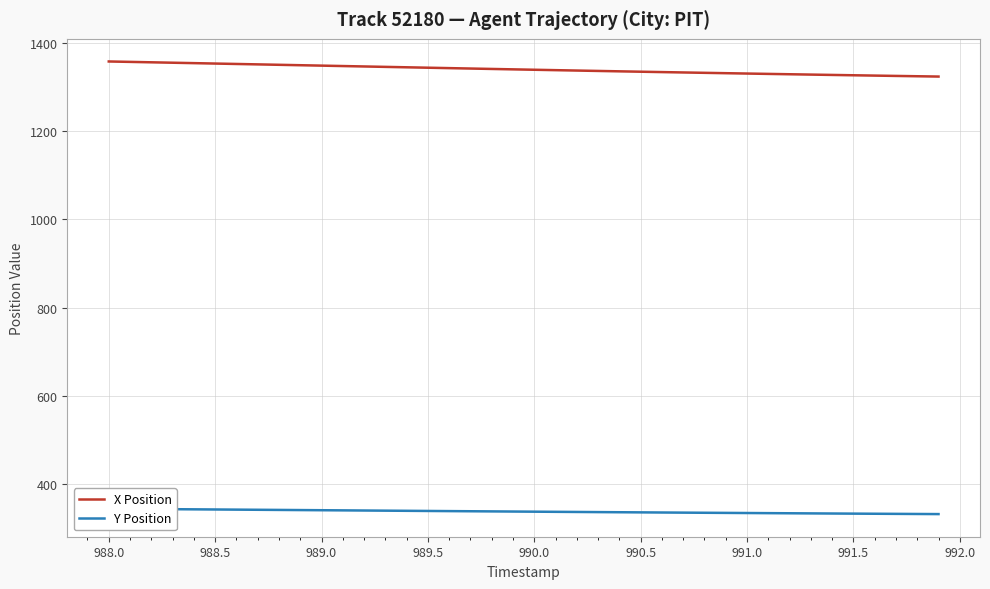

What is the minimum value for X Position?

1324.0